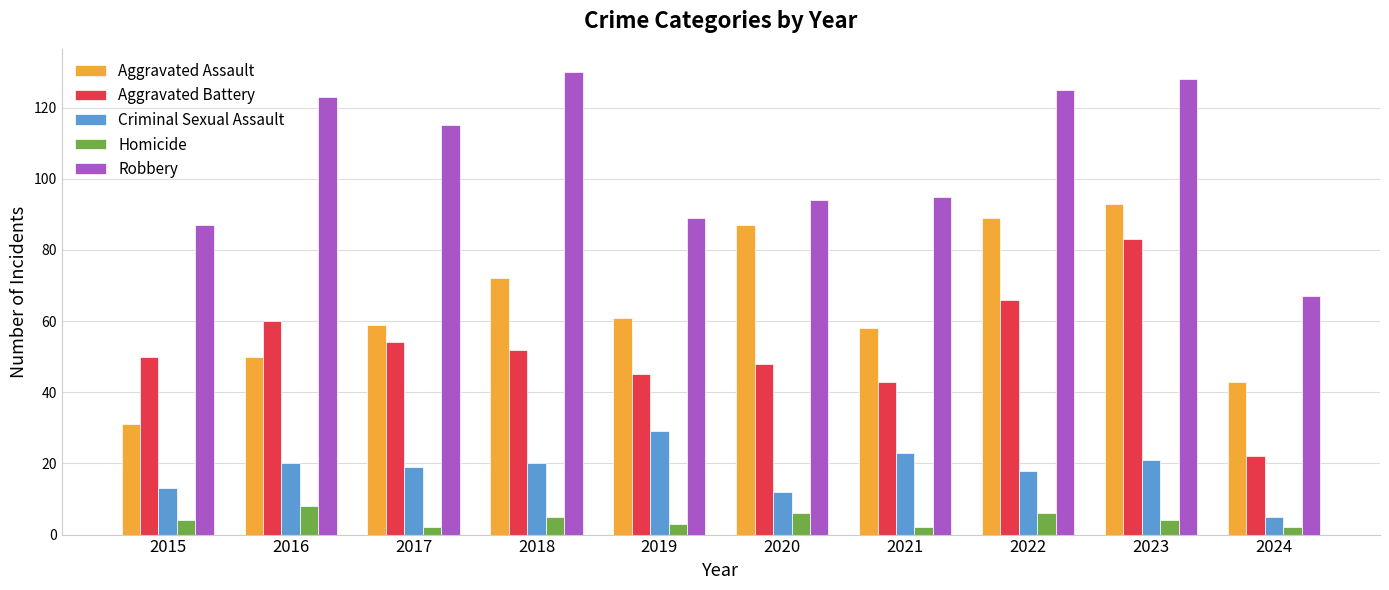

How many values in the Robbery series are below 115?

5